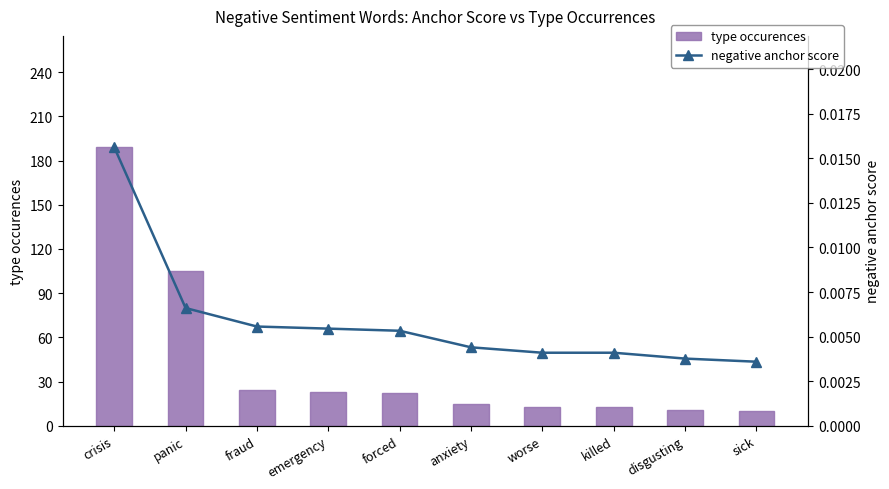

What is the average value of the type occurences series?

42.5